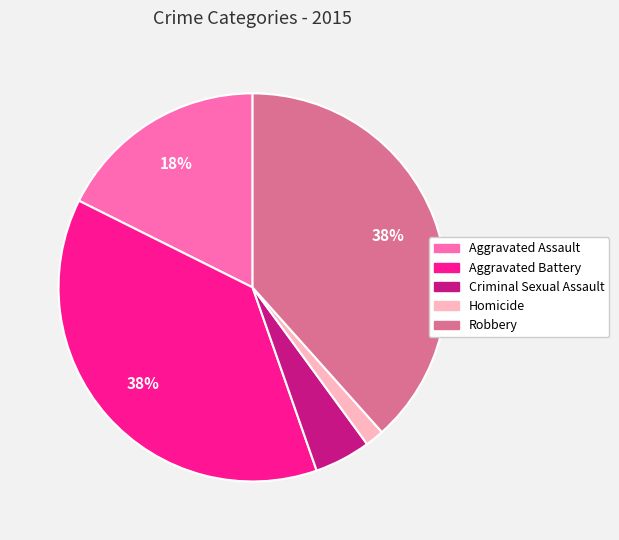

Which category has the smallest portion of the pie?

Homicide